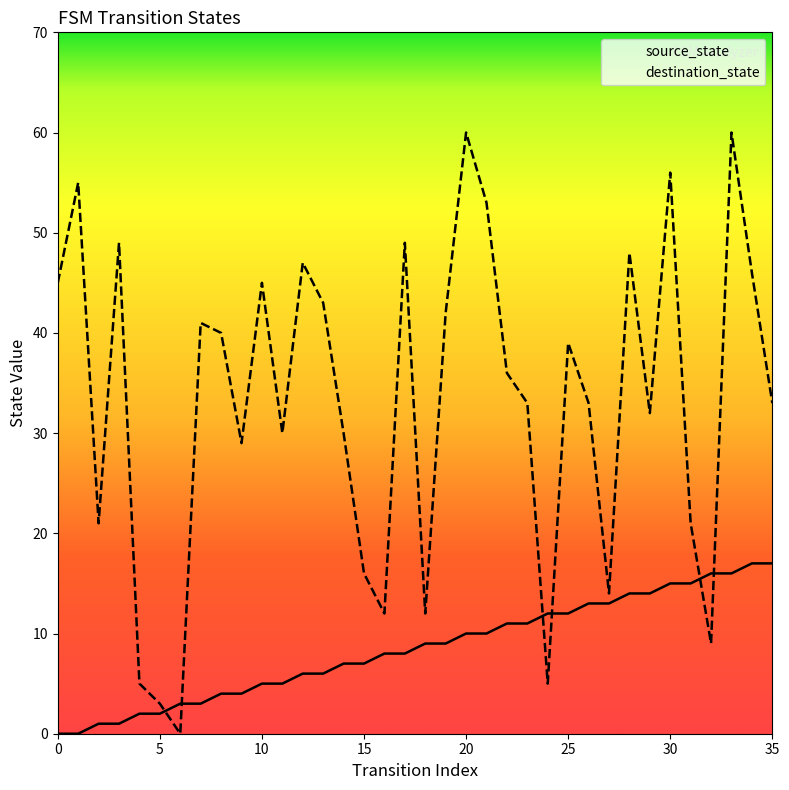

How many intersections are there between destination_state and source_state?

6